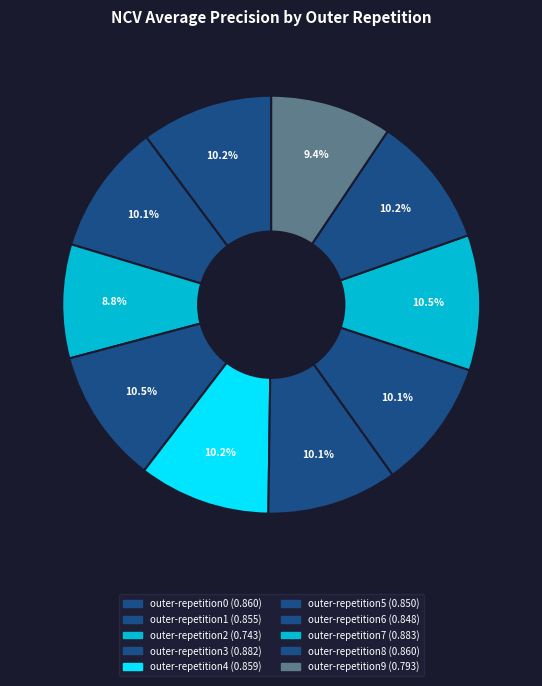

True or false: outer-repetition8 accounts for 10% of the total.

True